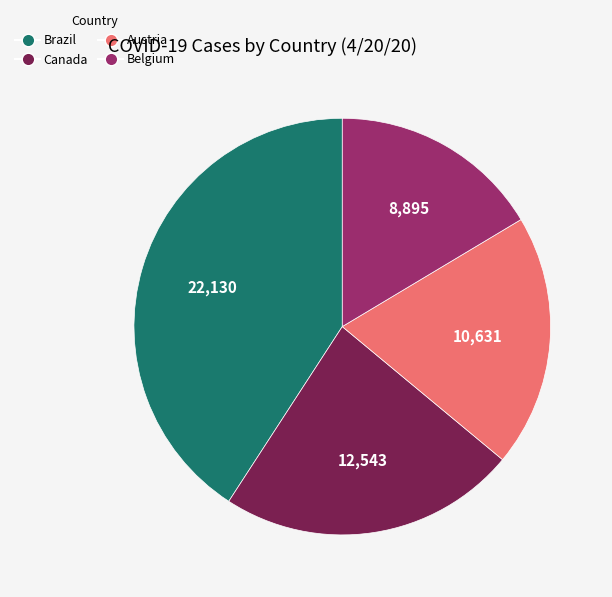

Is there any slice that represents more than half of the pie?

No